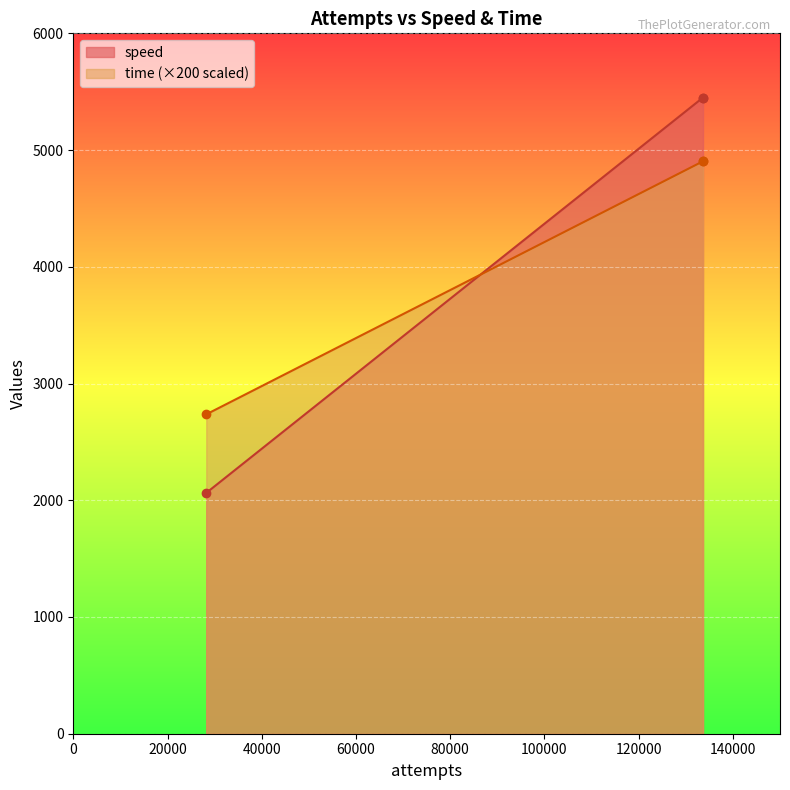

Between 133660 and 133660, which is larger?

133660